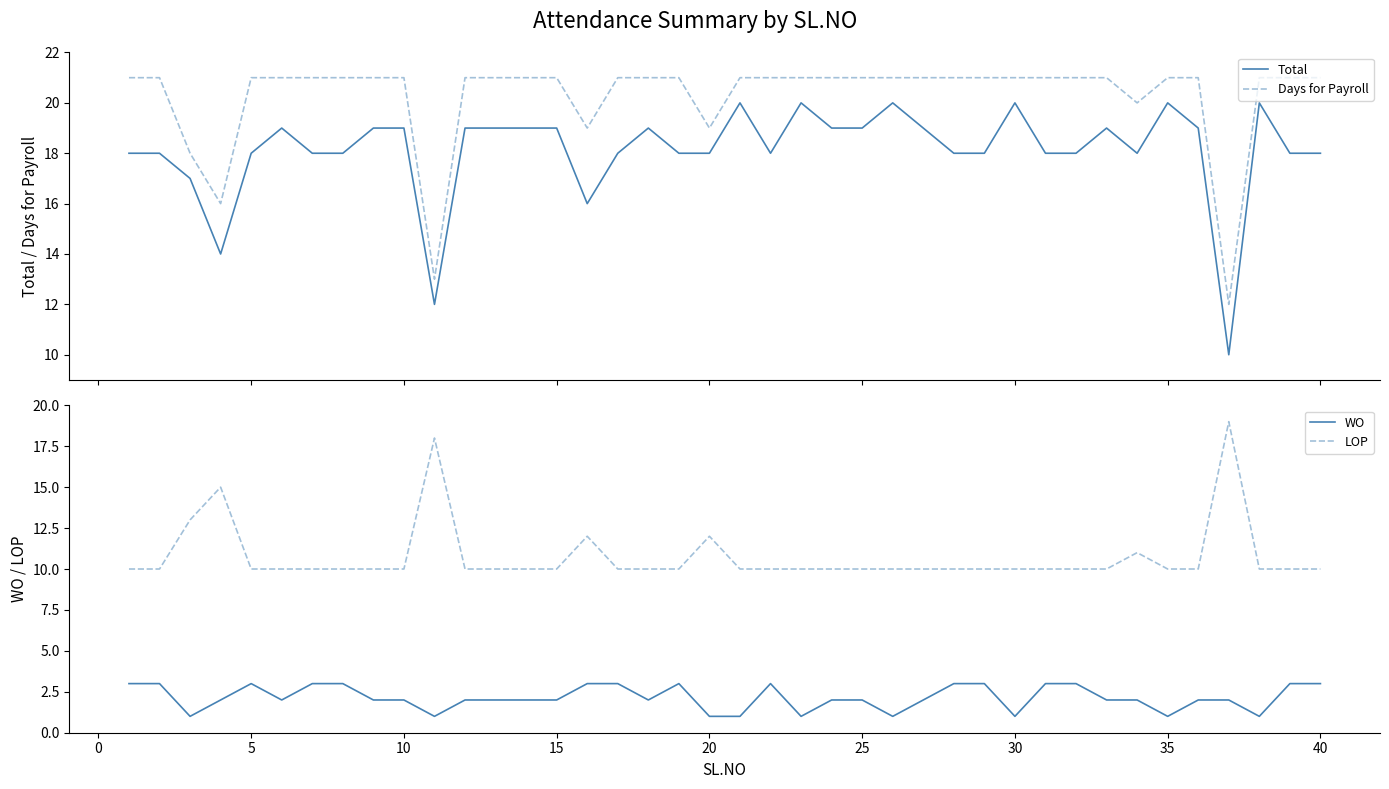

What is the highest value of the WO series?

3